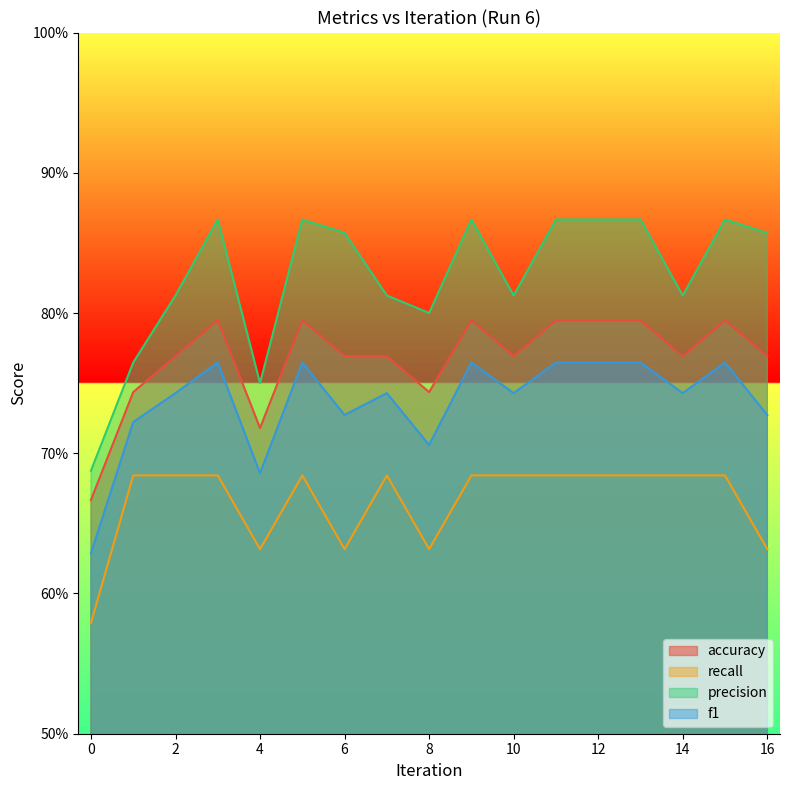

Is the value of recall at 5 greater than the value of precision at 4?

No